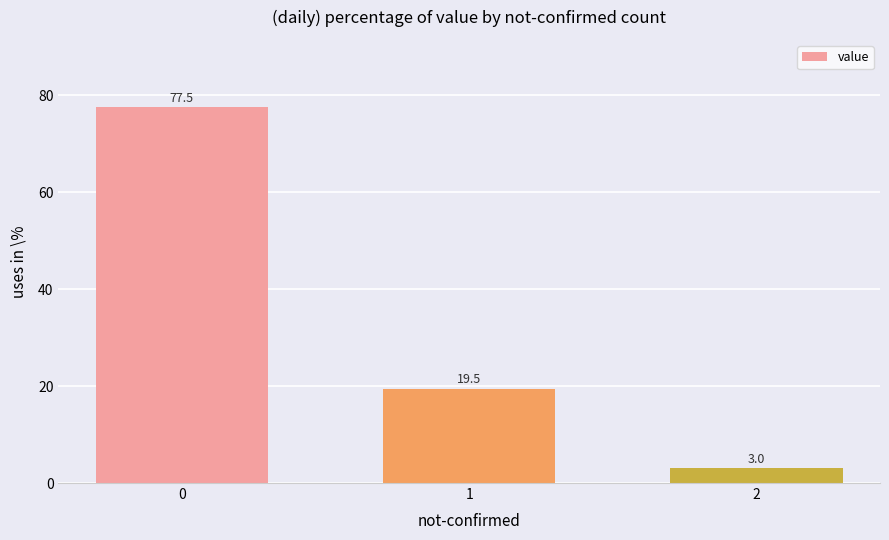

How many series are shown in this chart?

1